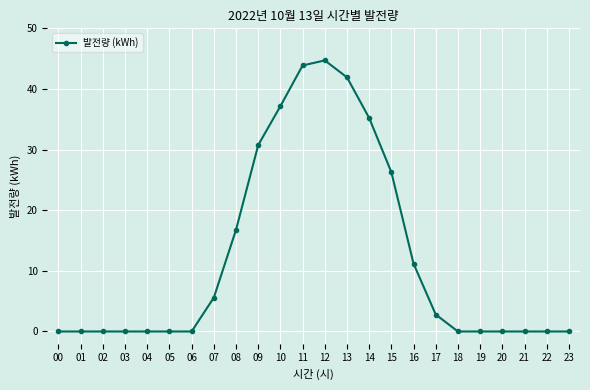

Reading right to left, transcribe all the data shown in this chart.

23=0.0	22=0.0	21=0.0	20=0.0	19=0.0	18=0.0	17=2.8	16=11.2	15=26.3	14=35.2	13=41.9	12=44.7	11=43.9	10=37.2	09=30.7	08=16.8	07=5.6	06=0.0	05=0.0	04=0.0	03=0.0	02=0.0	01=0.0	00=0.0